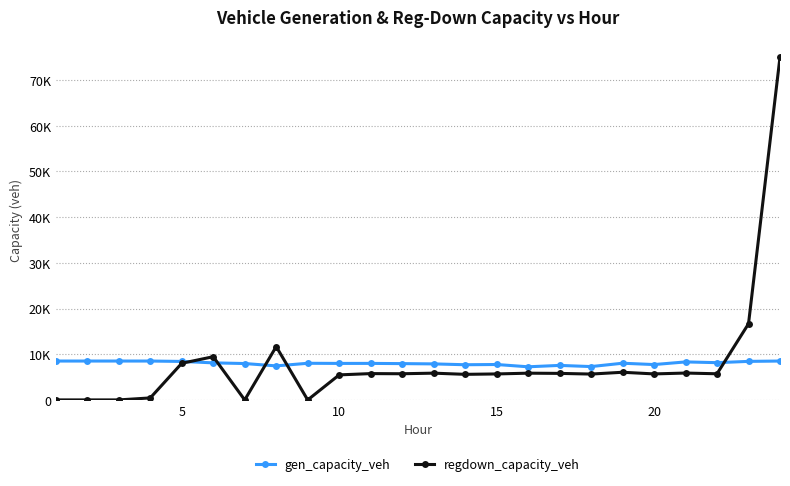

Which series has the widest spread of values?

regdown_capacity_veh